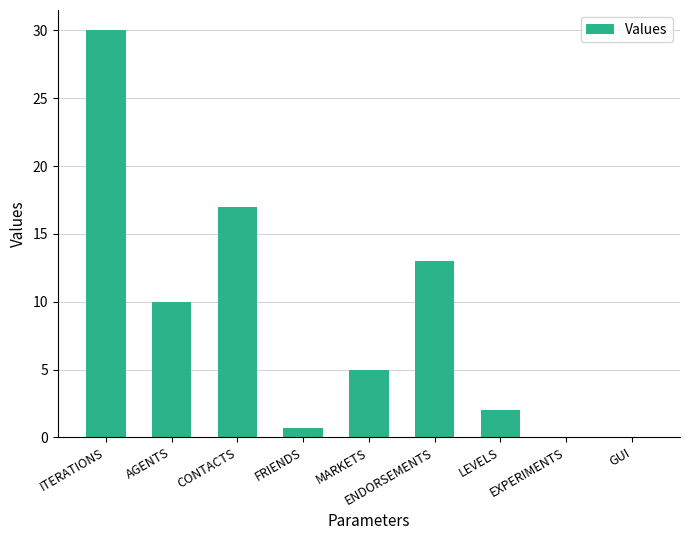

What is the greatest value displayed?

30.0